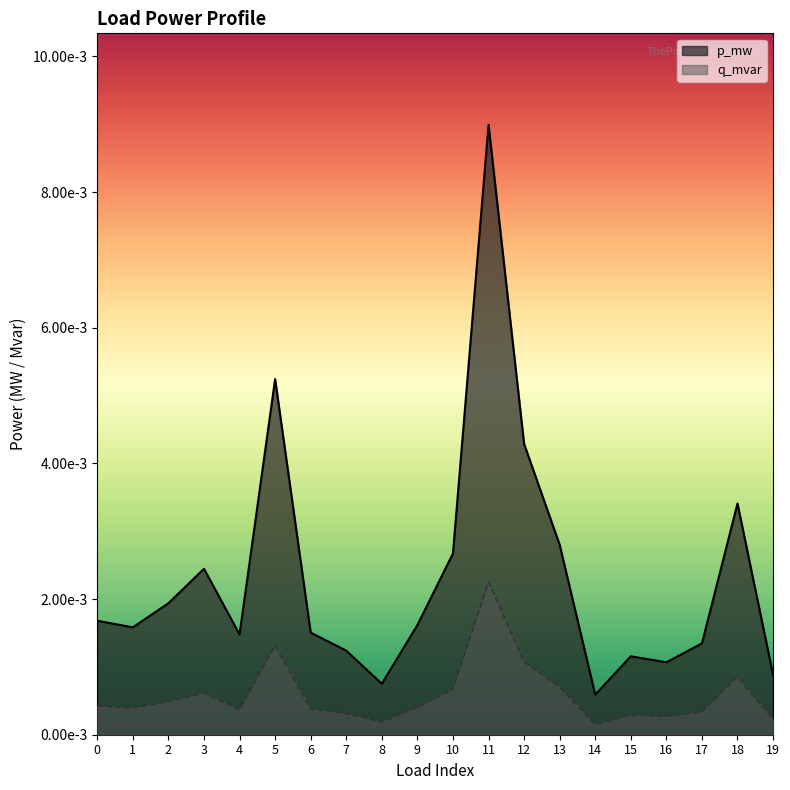

Where is the first local maximum for q_mvar?

3